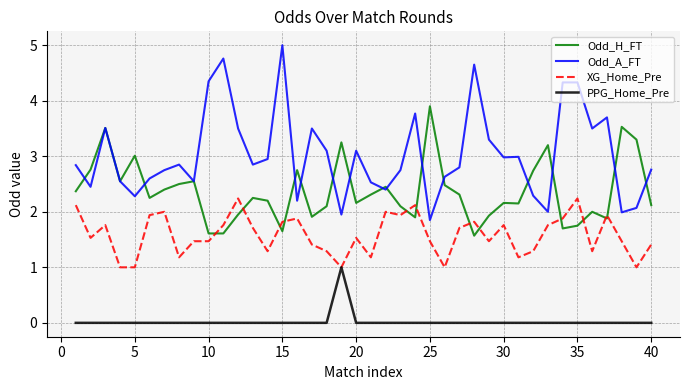

Which series has the largest total across all categories?

Odd_A_FT